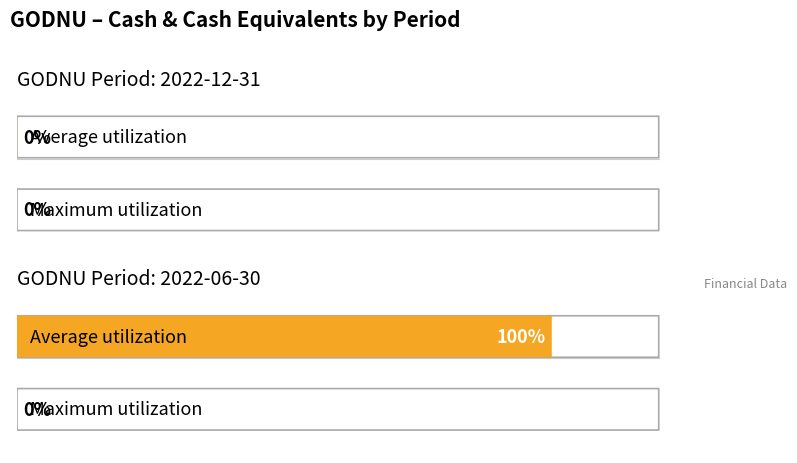

What position from the left is 2022-12-31?

1